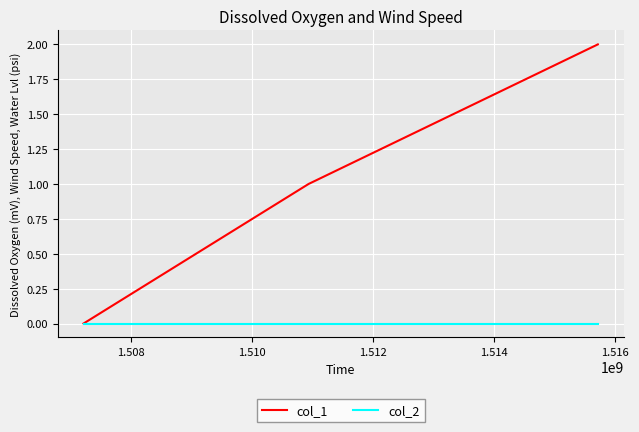

Count the col_1 values in the range 0 to 2.

3